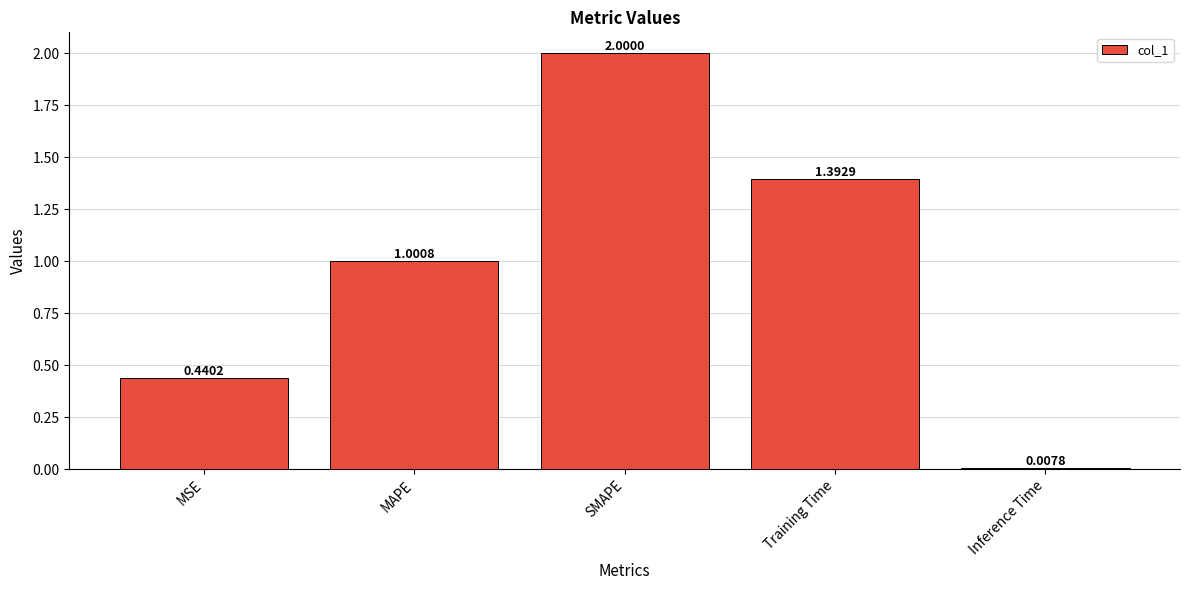

How many bars are there in total?

5